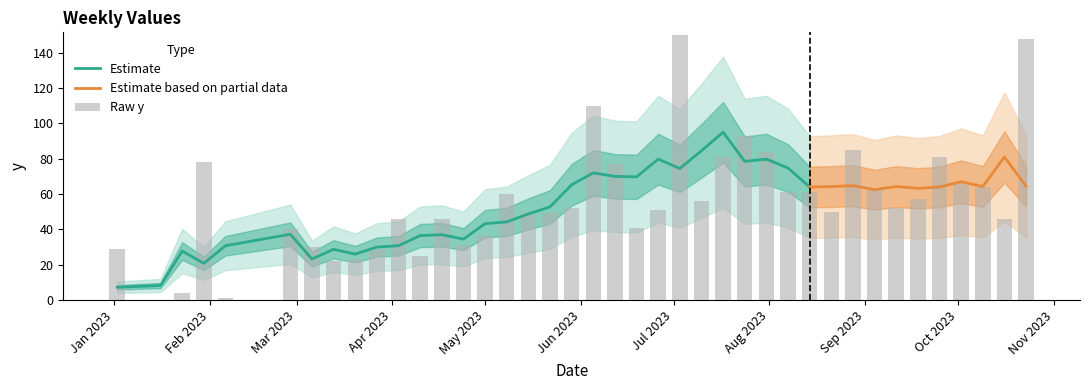

The chart shows a value of 78 at Feb 2023. True or false?

True